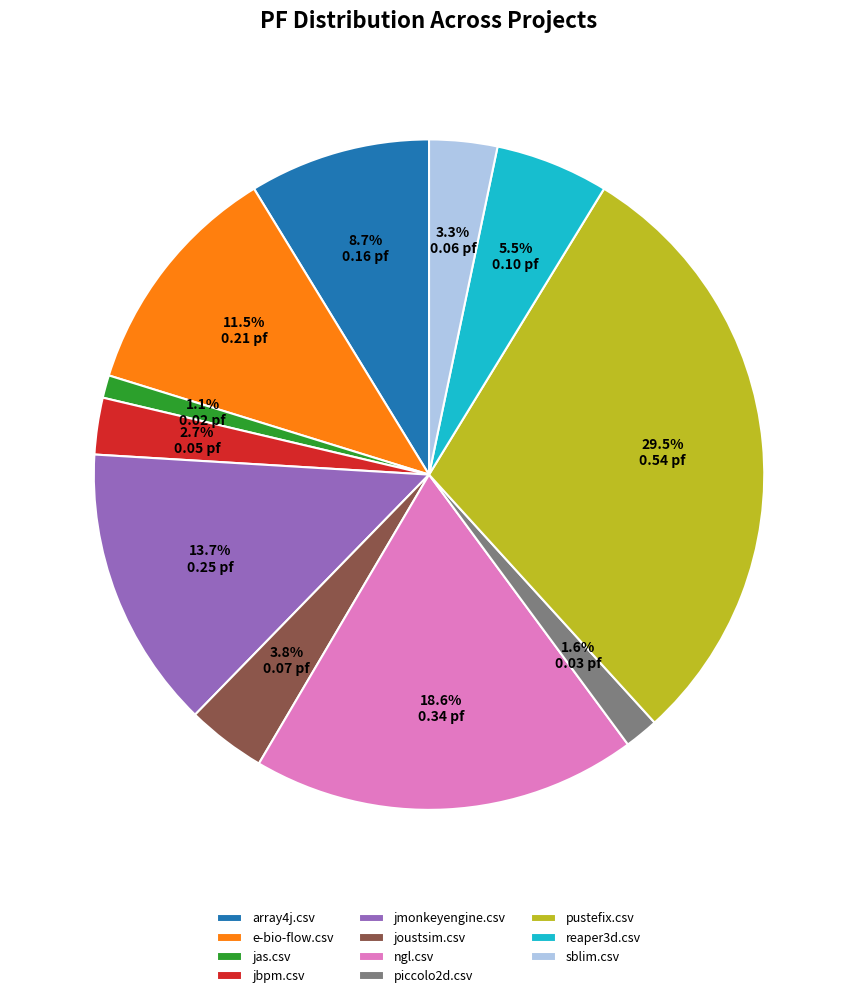

Is there any slice that represents more than half of the pie?

No